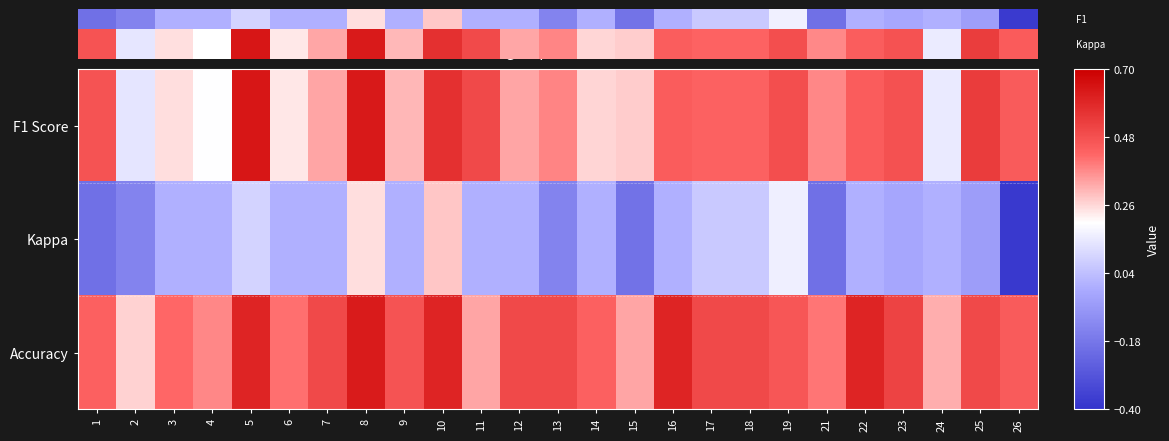

Is the value of Kappa at 11 greater than the value of F1 Score at 2?

No